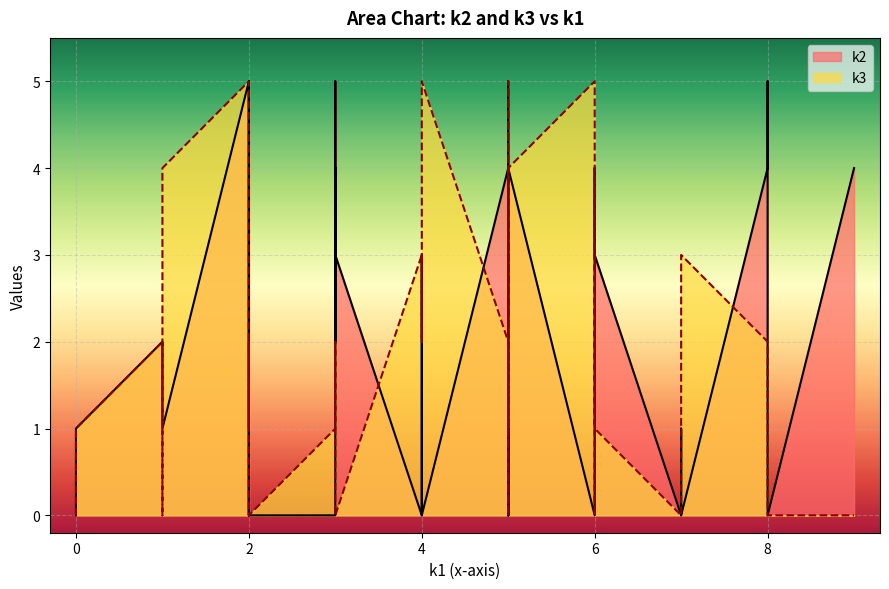

What is the maximum value for k3?

5